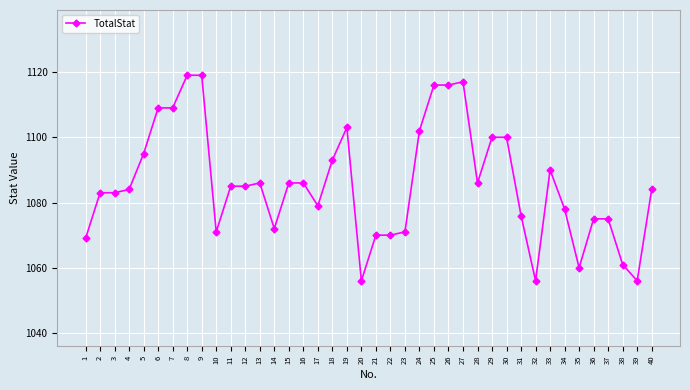

What is the difference between the maximum and minimum values?

63